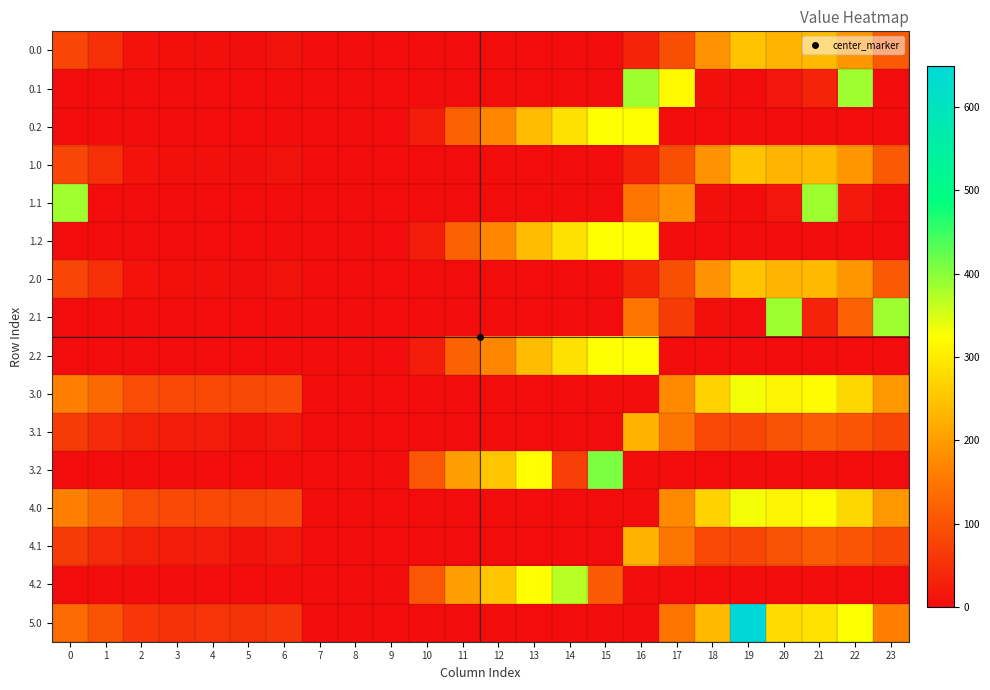

Between 17 and 20, which is larger?

20